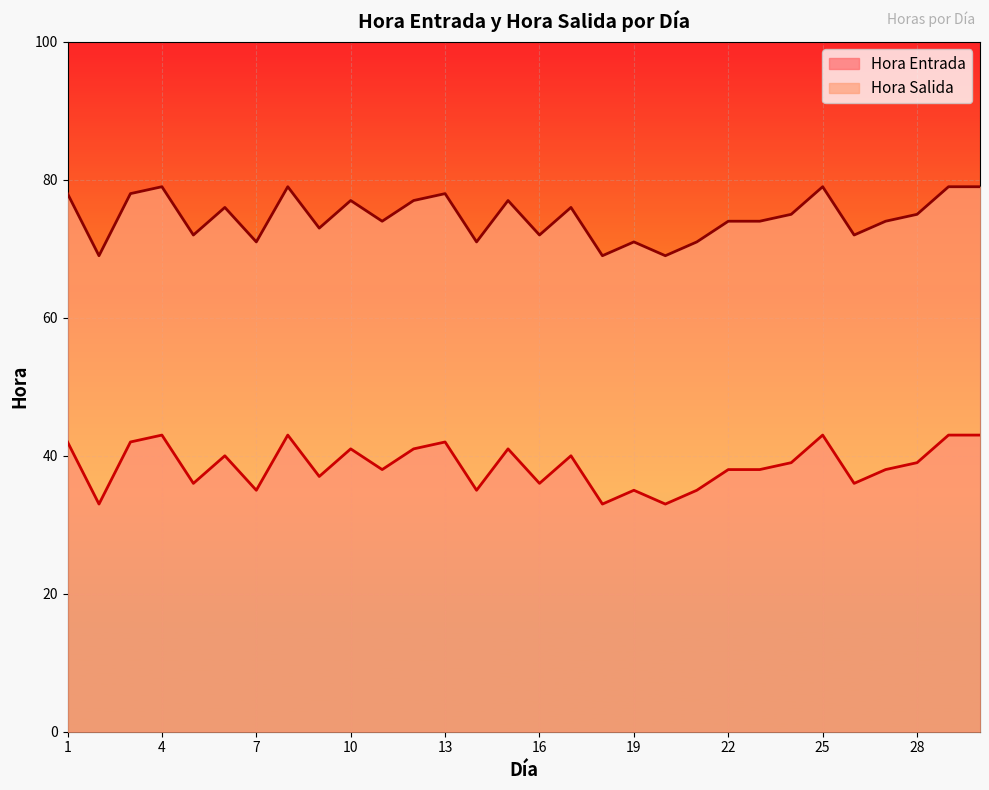

How many lines are shown in the chart?

2